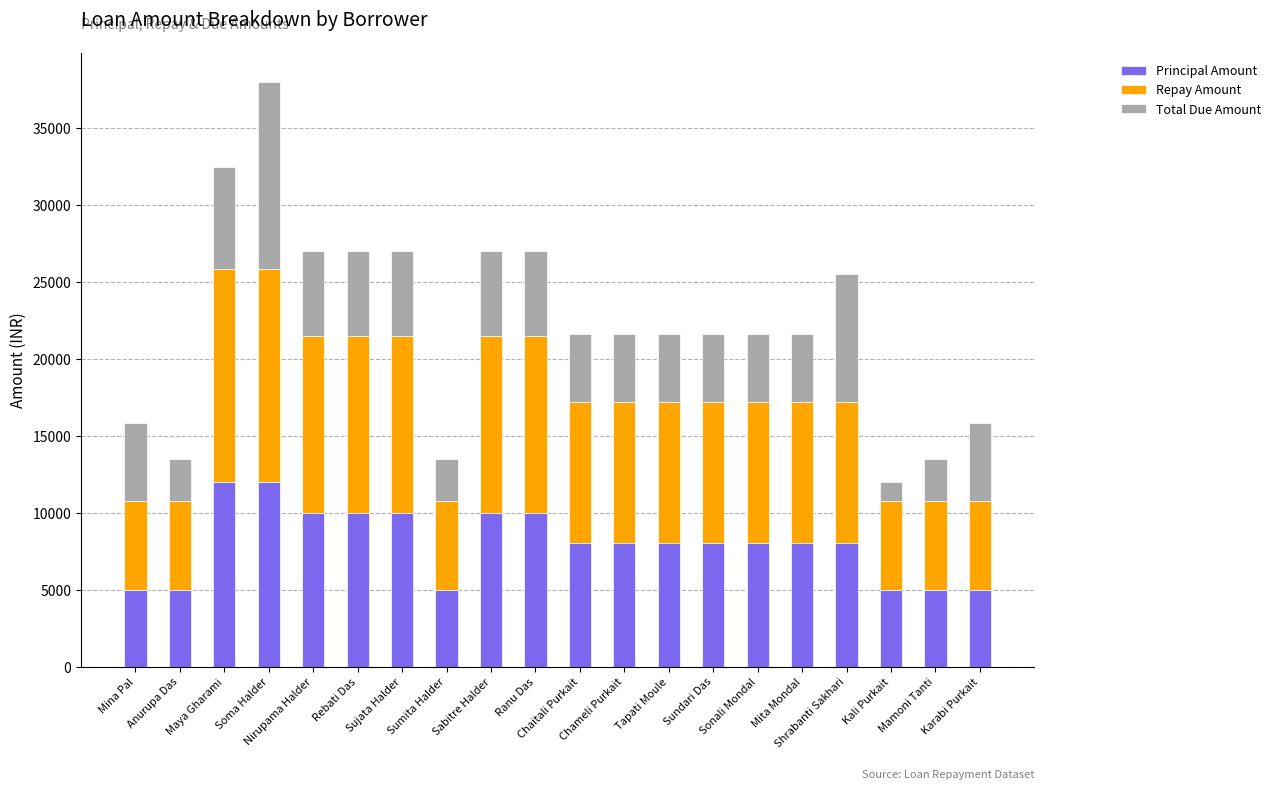

What is the difference between the second highest and minimum values in the Principal Amount series?

7000